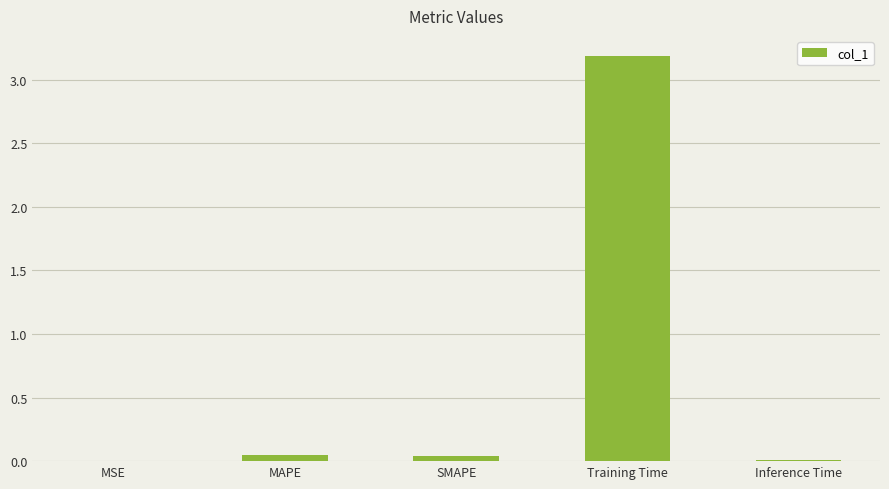

The chart shows a value of 1.6 at Training Time. True or false?

False